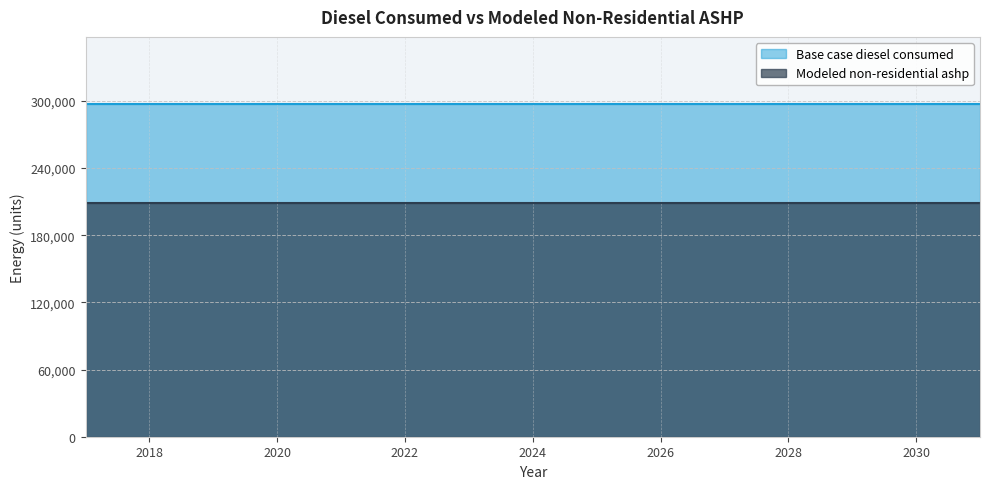

Which series has the largest total across all categories?

Base case diesel consumed